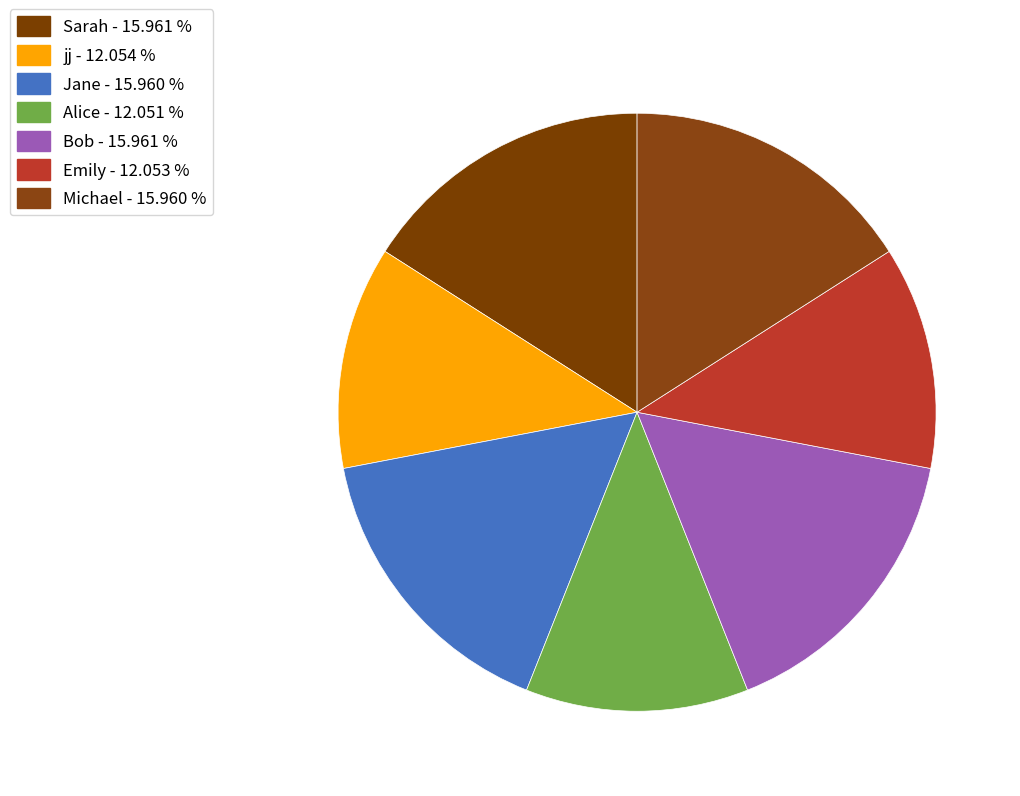

What percentage is NOT represented by Bob?

84.0%